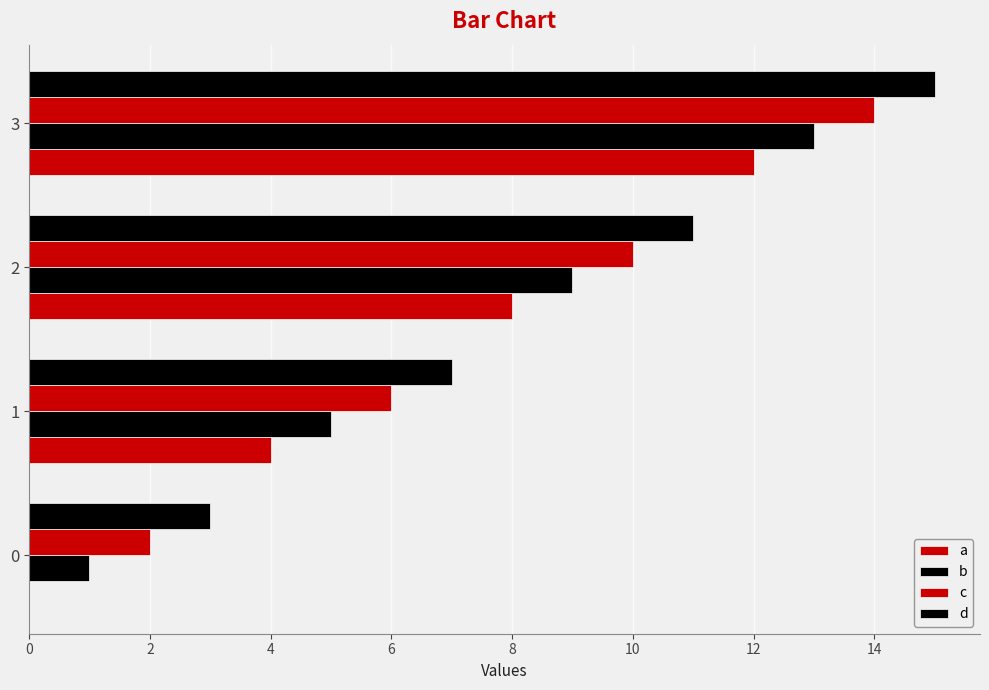

Where is d nearest to the value 9?

1